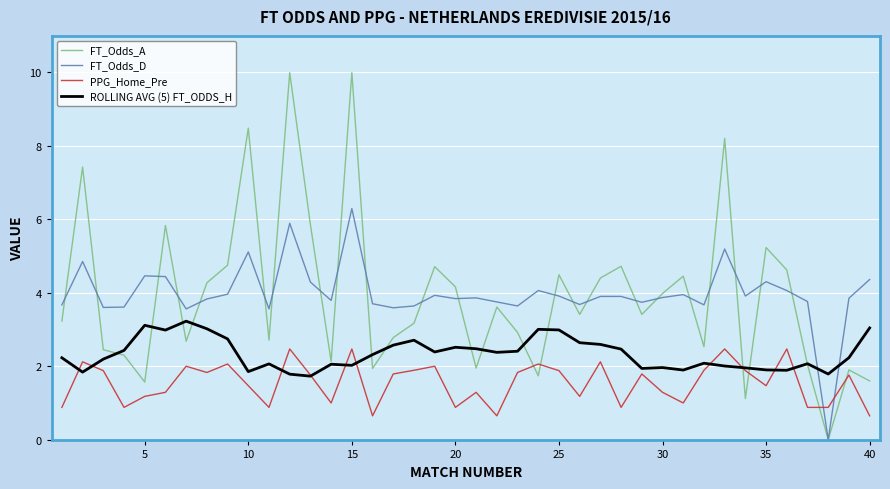

List the series in order of their peak value, highest first.

FT_Odds_A, FT_Odds_D, ROLLING AVG (5) FT_ODDS_H, PPG_Home_Pre